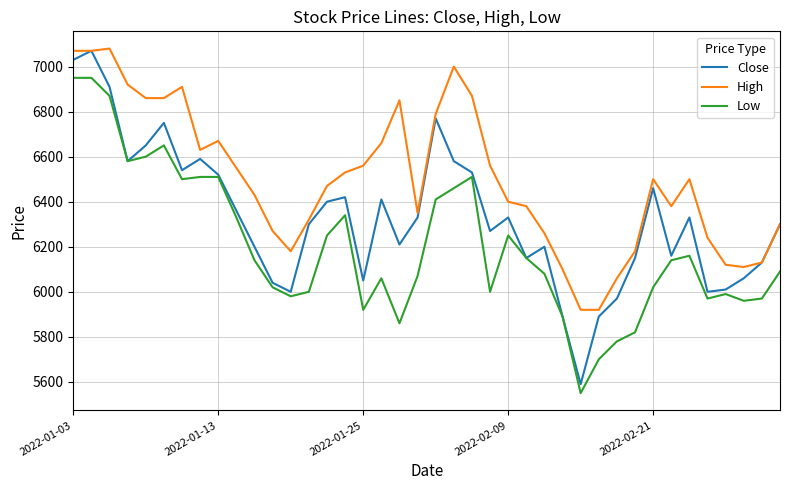

Rank the series by their average value, from lowest to highest.

Low, Close, High